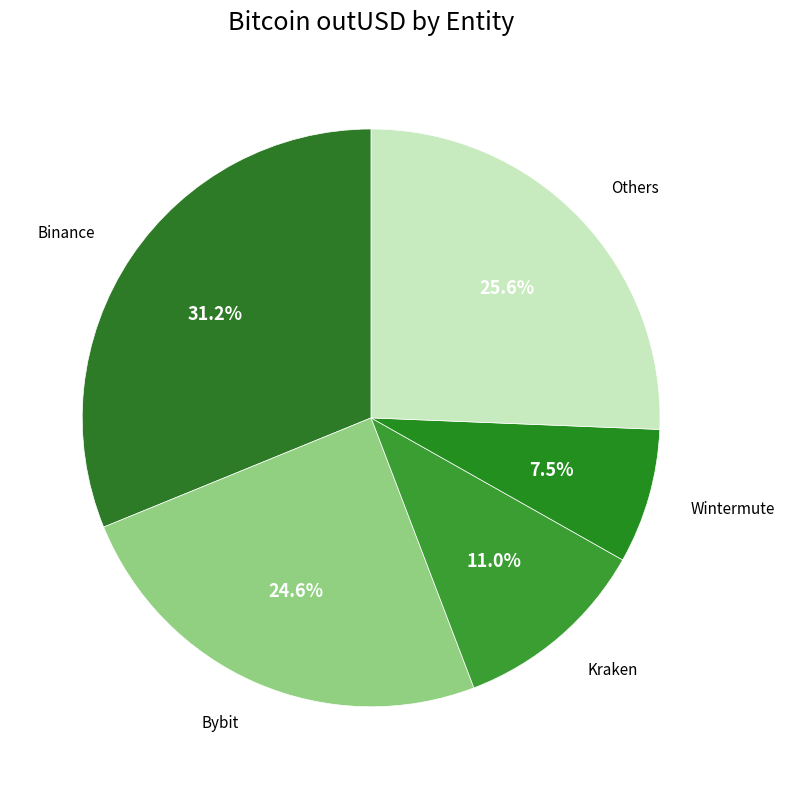

Combined, do Wintermute and Kraken account for over 50%?

No